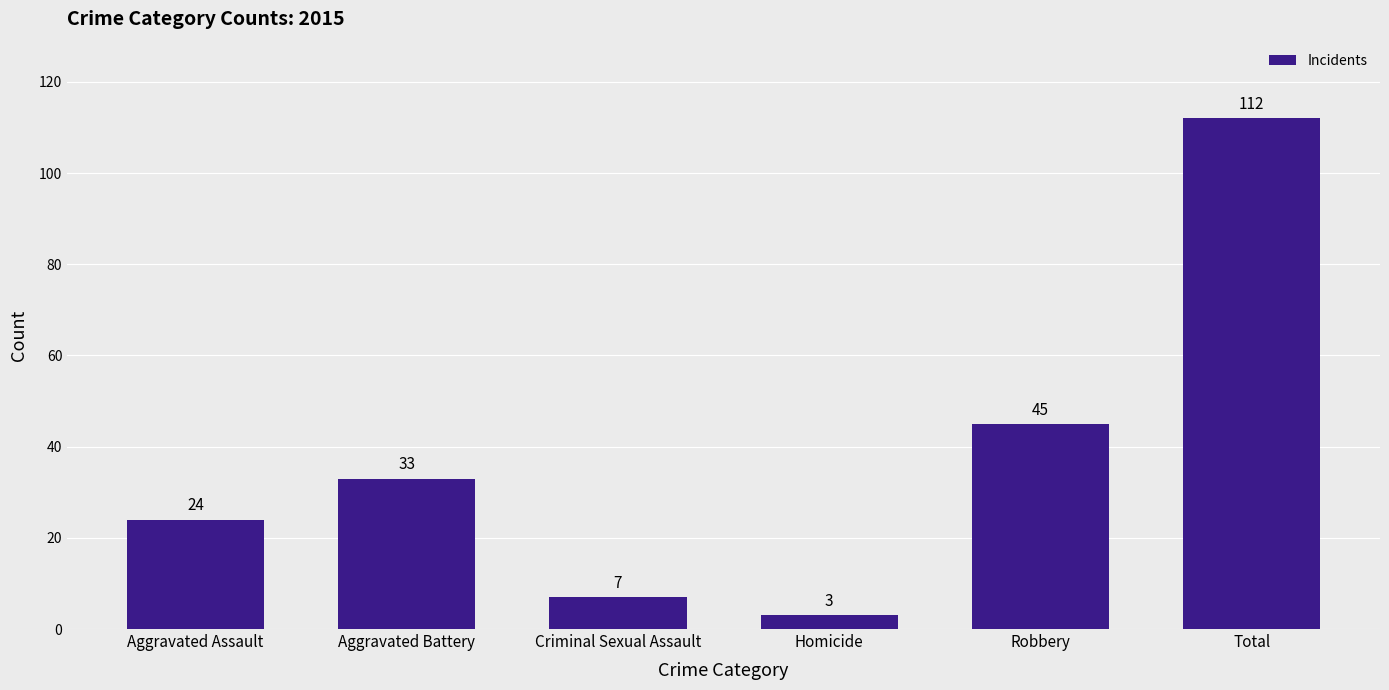

Is it true that the value at Aggravated Battery is 15?

False